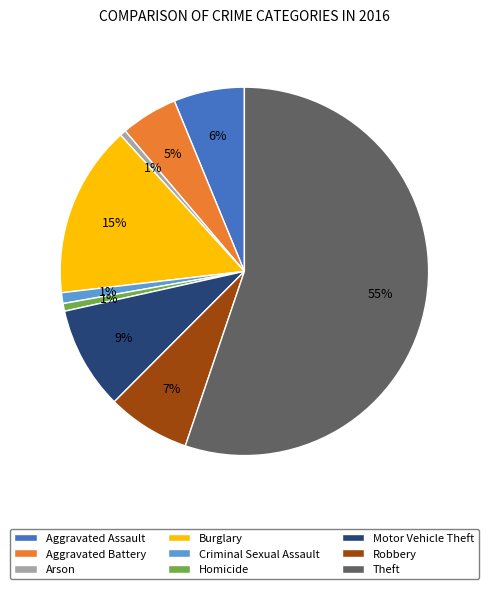

Which slice represents more than half of the pie?

Theft